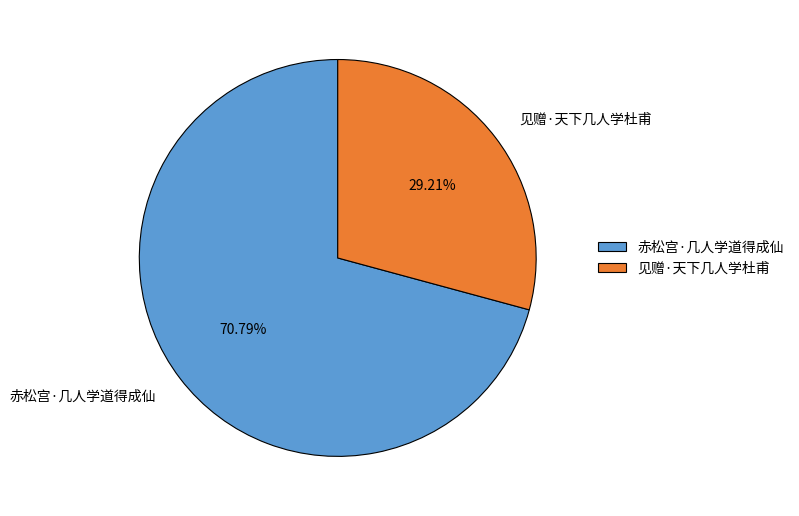

To the nearest percent, what is the difference between the 见赠·天下几人学杜甫 and 赤松宫·几人学道得成仙 slice percentages?

42%